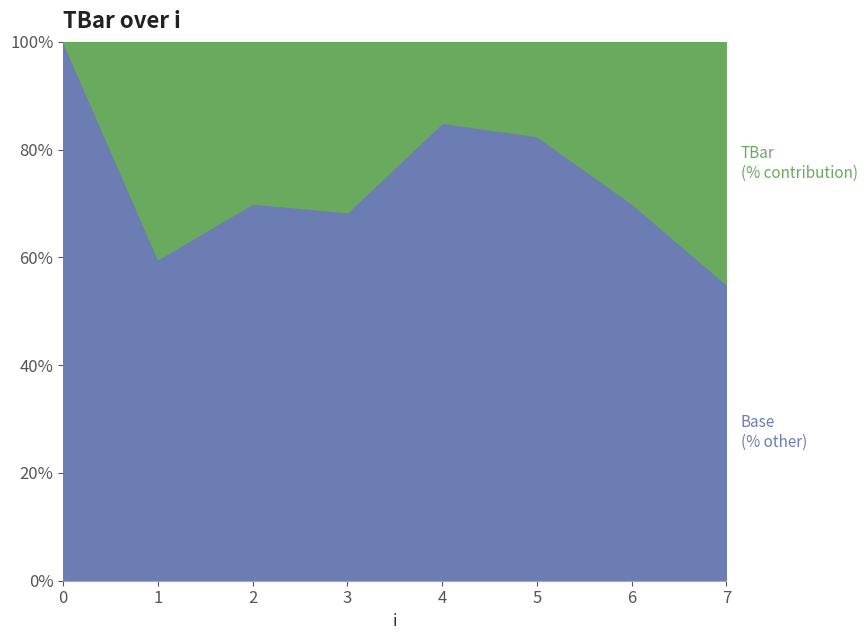

The value at 3 is 41.3. True or false?

False